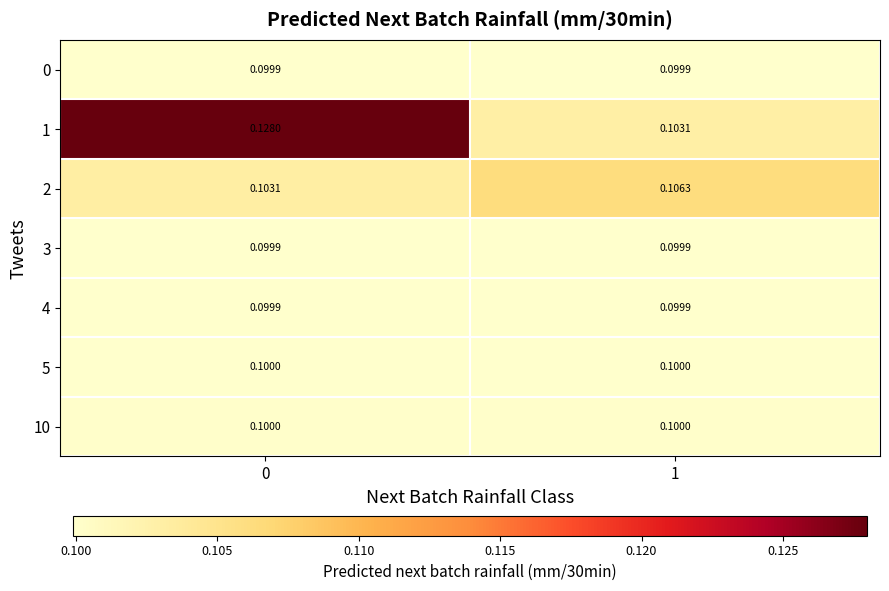

Reading left to right, list all the values displayed in this chart.

0: 0=0.1	1=0.1
1: 0=0.1	1=0.1
2: 0=0.1	1=0.1
3: 0=0.1	1=0.1
4: 0=0.1	1=0.1
5: 0=0.1	1=0.1
10: 0=0.1	1=0.1